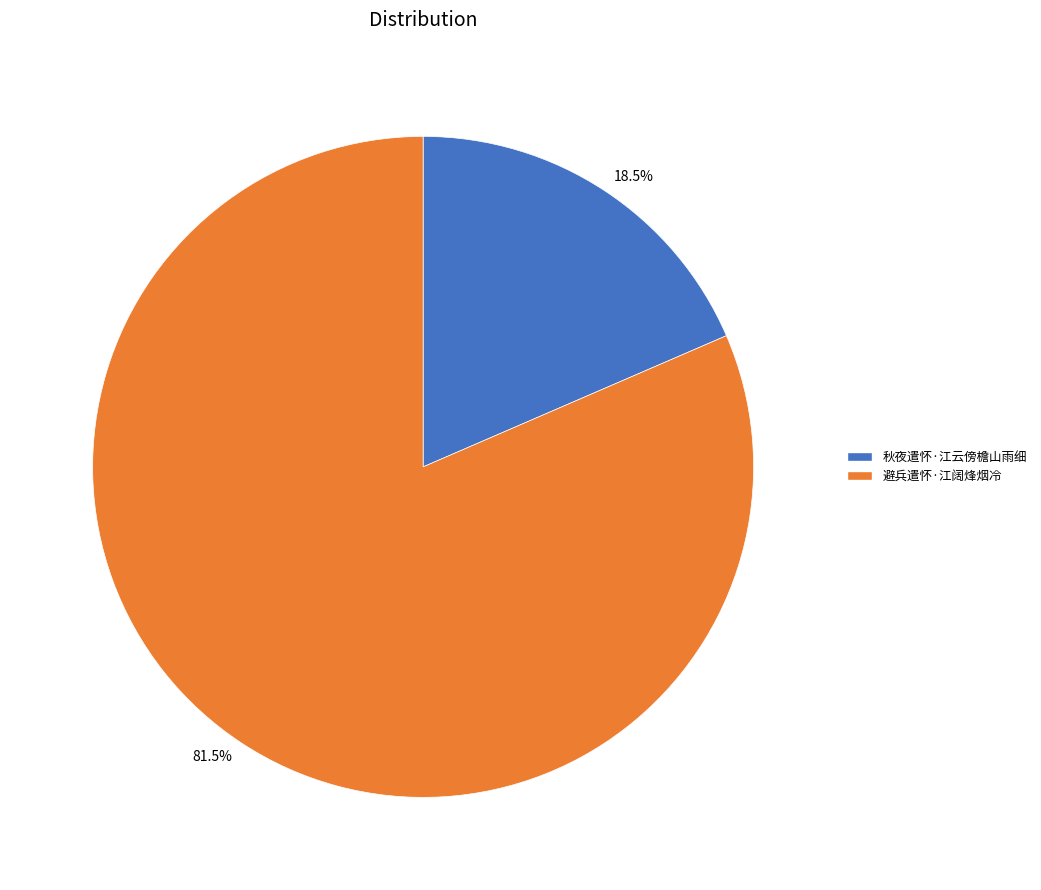

Rank the categories by value from lowest to highest.

秋夜遣怀·江云傍檐山雨细, 避兵遣怀·江阔烽烟冷